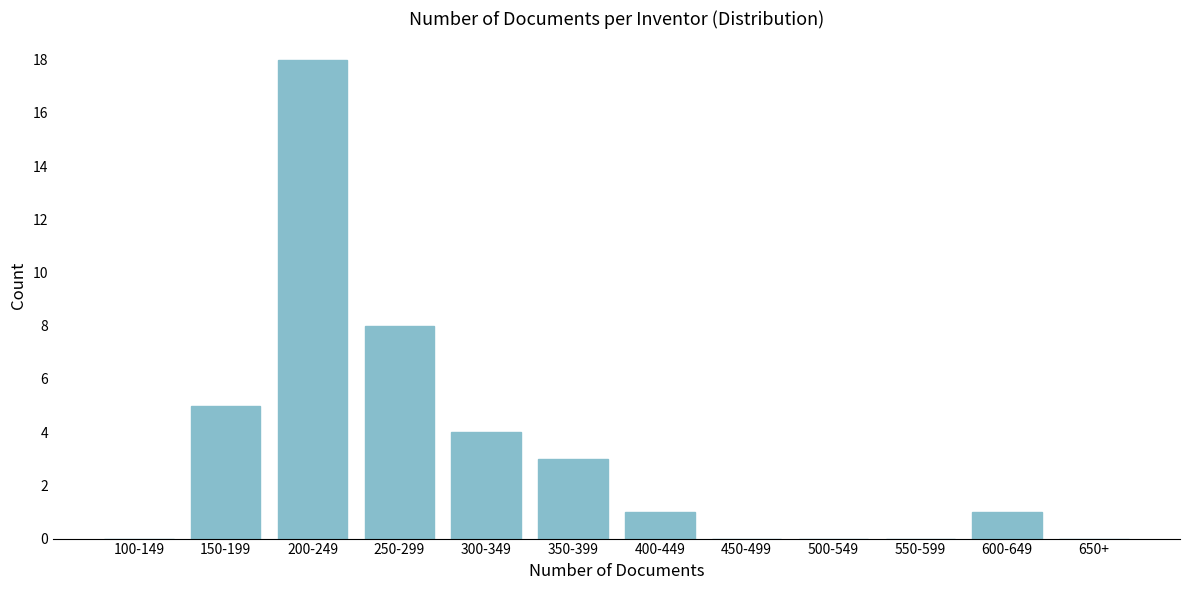

Reading right to left, extract all data points from this chart.

650+=0	600-649=1	550-599=0	500-549=0	450-499=0	400-449=1	350-399=3	300-349=4	250-299=8	200-249=18	150-199=5	100-149=0